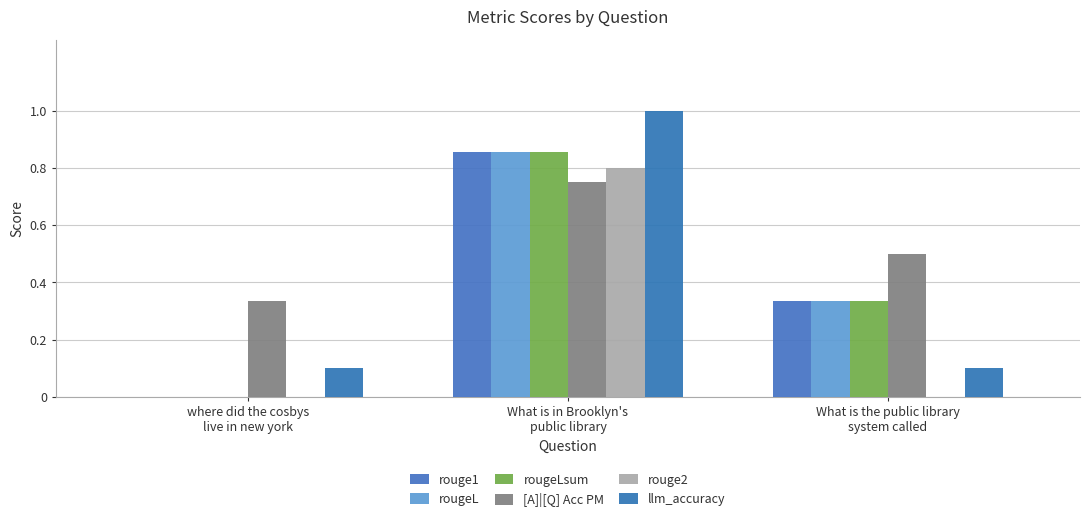

Reading left to right, extract all data points from this chart.

rouge1: 0.0	0.9	0.3
rougeL: 0.0	0.9	0.3
rougeLsum: 0.0	0.9	0.3
[A]|[Q] Acc PM: 0.3	0.8	0.5
rouge2: 0.0	0.8	0.0
llm_accuracy: 0.1	1.0	0.1